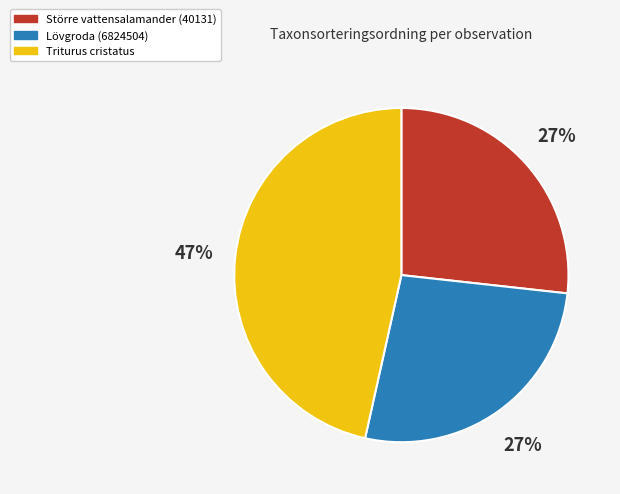

Do Triturus cristatus and Lövgroda (6824504) together represent more than half of the pie?

Yes